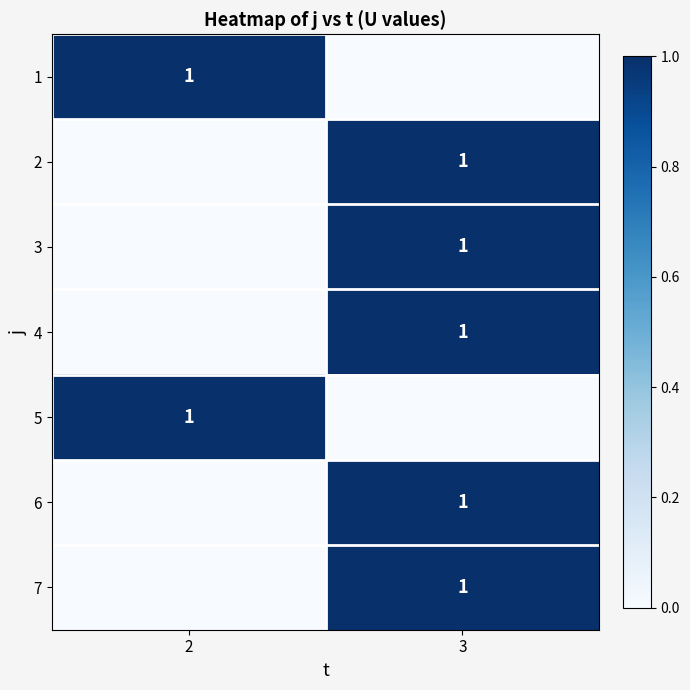

The value of 4 at 3 is 1. True or false?

True